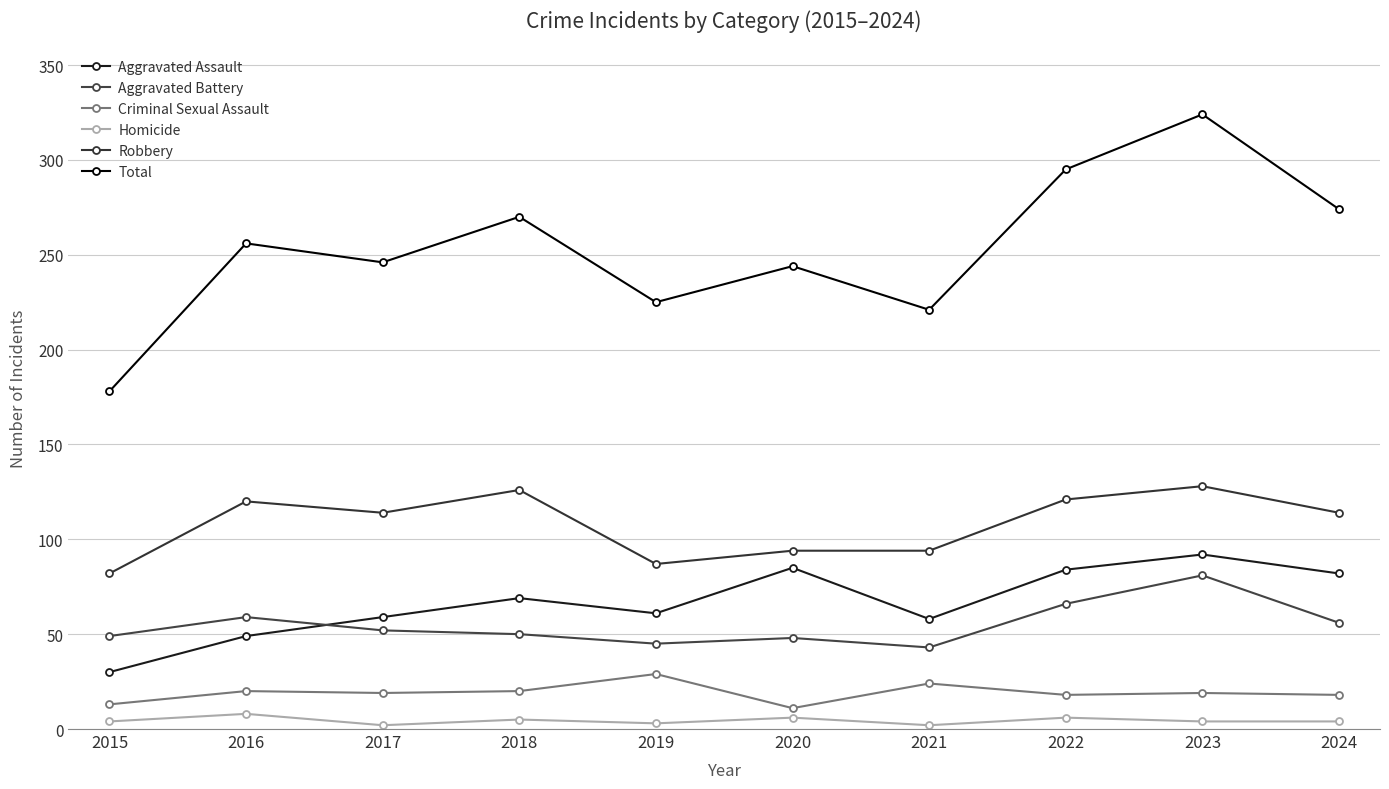

How many data points does each series have?

10